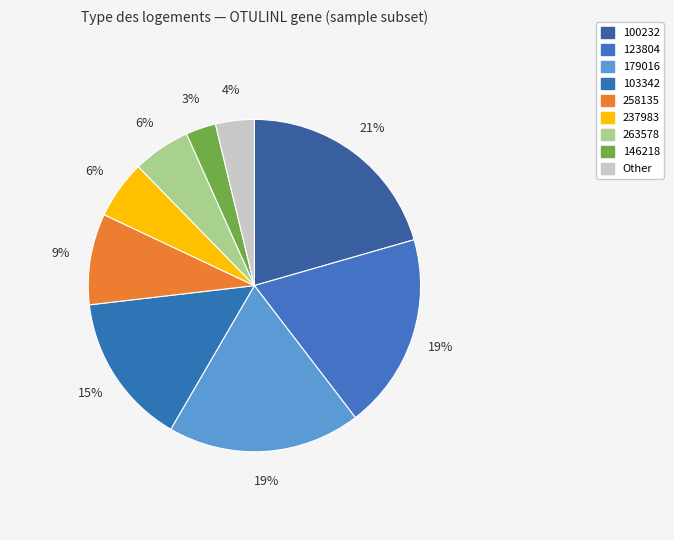

How many slices are in this pie chart?

9